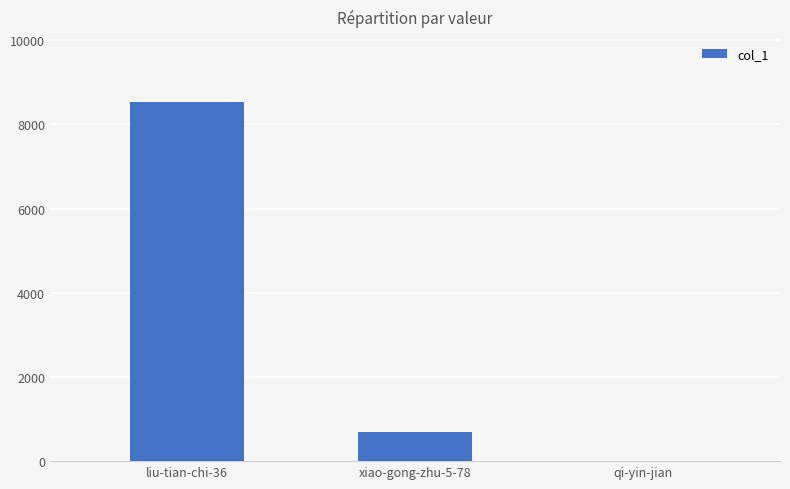

What is the difference between the values at qi-yin-jian and liu-tian-chi-36?

8539